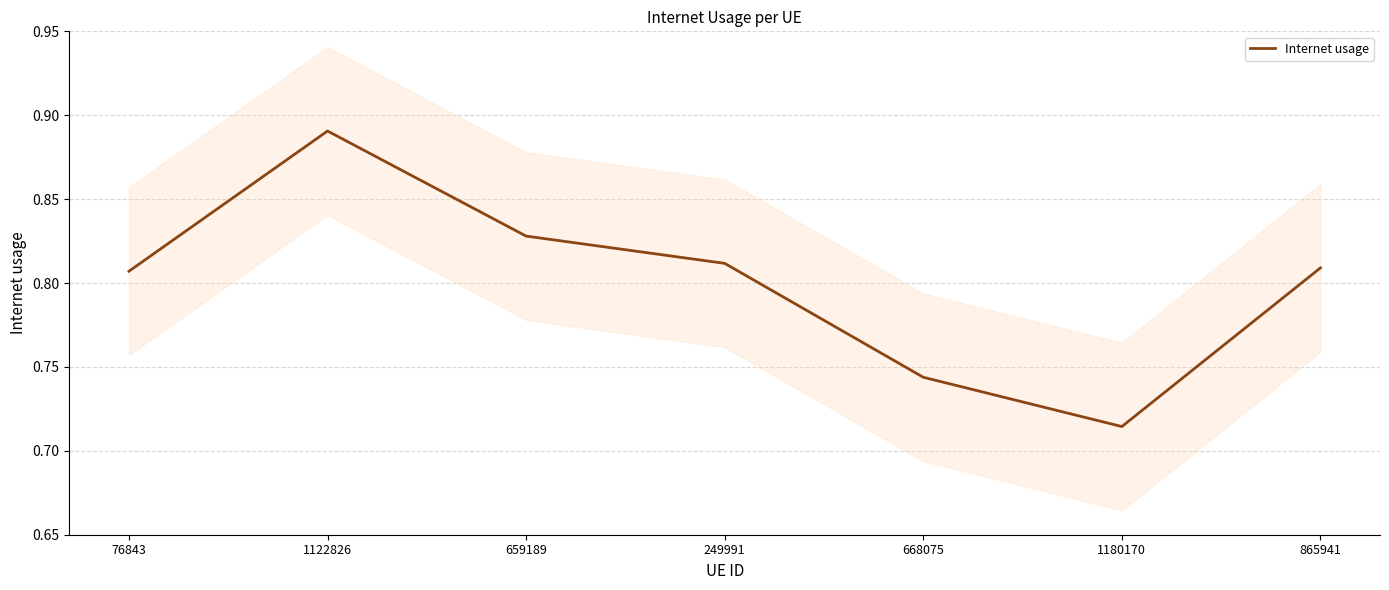

Is it true that the value at 659189 is 0.8?

True